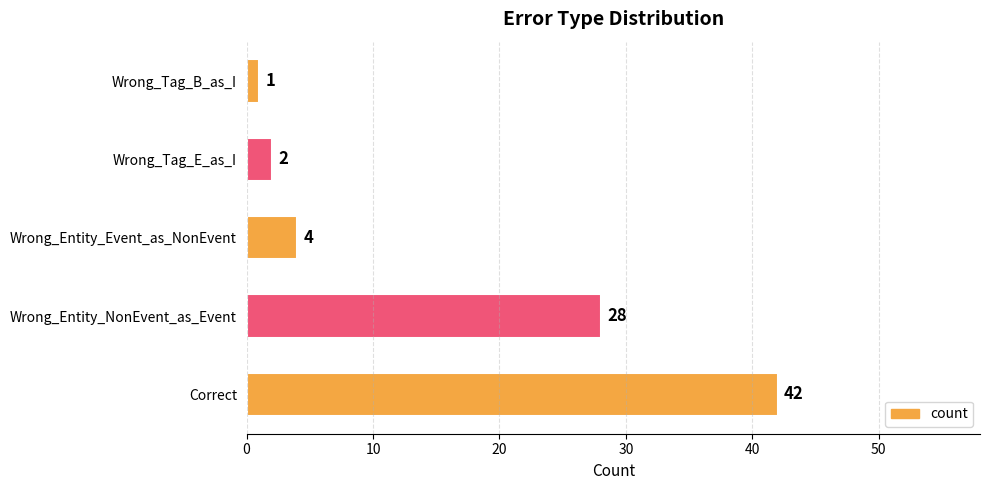

What is the ratio of the value at Wrong_Tag_E_as_I to the value at Wrong_Entity_Event_as_NonEvent?

0.5